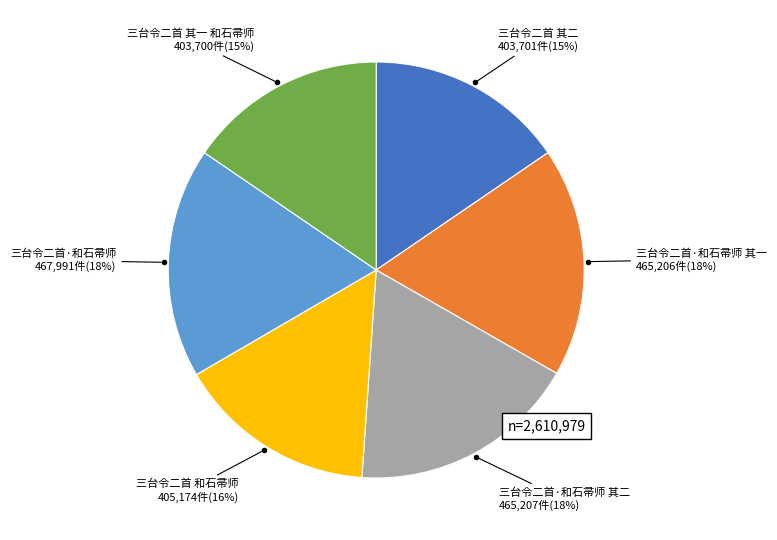

To the nearest percent, what is the average slice percentage?

17%